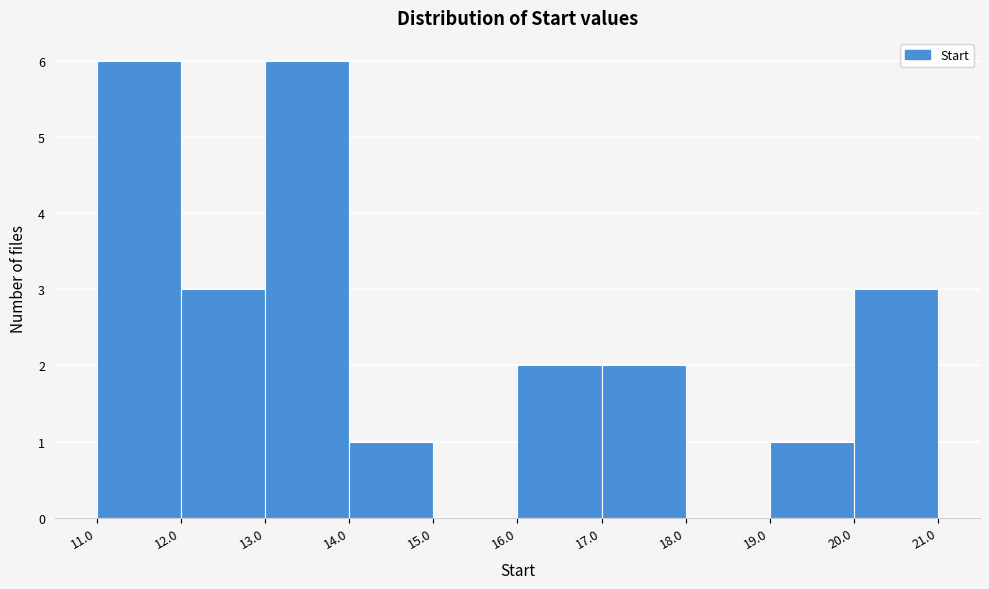

How tall is the bar that spans 19.0 to 20.0 on the x-axis? The values are not printed on the chart, so give them approximately, as read against the axis.

1